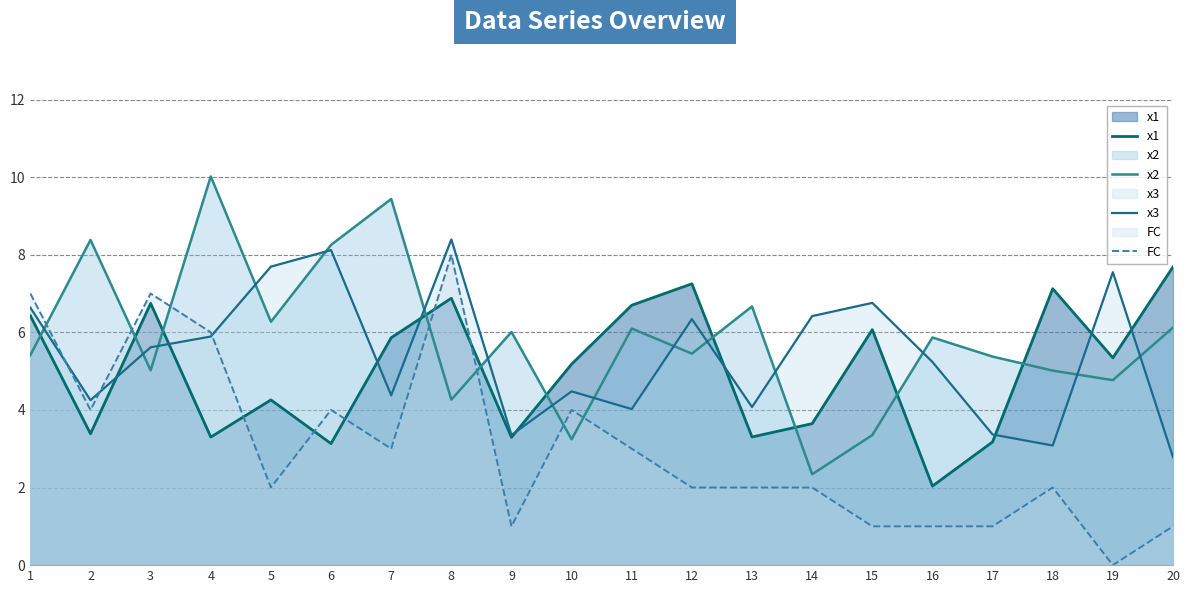

Where does the FC series first go above 2?

1